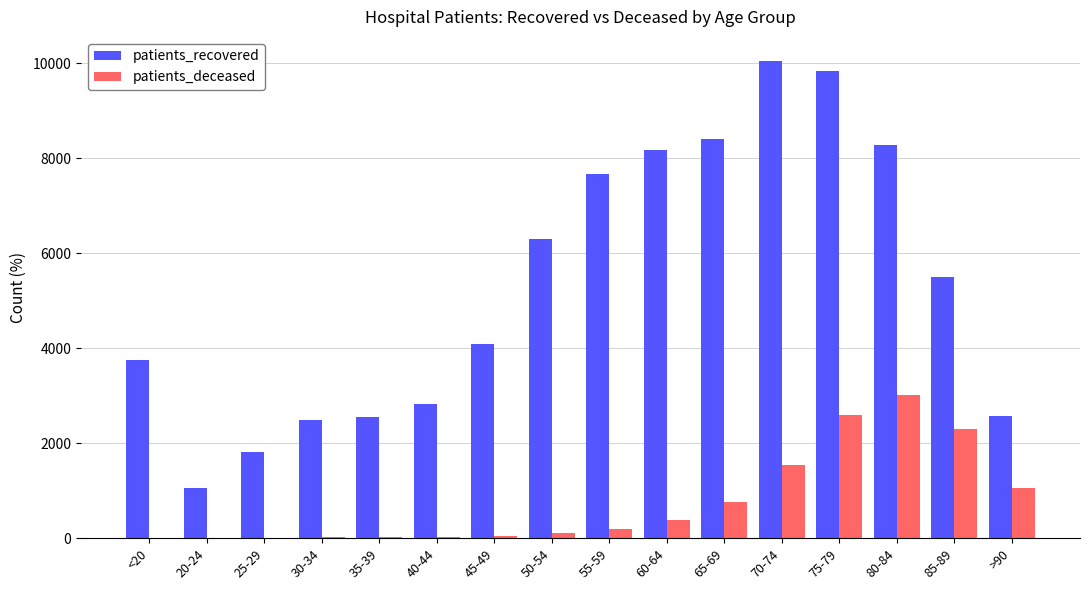

Which series has the largest total across all categories?

patients_recovered